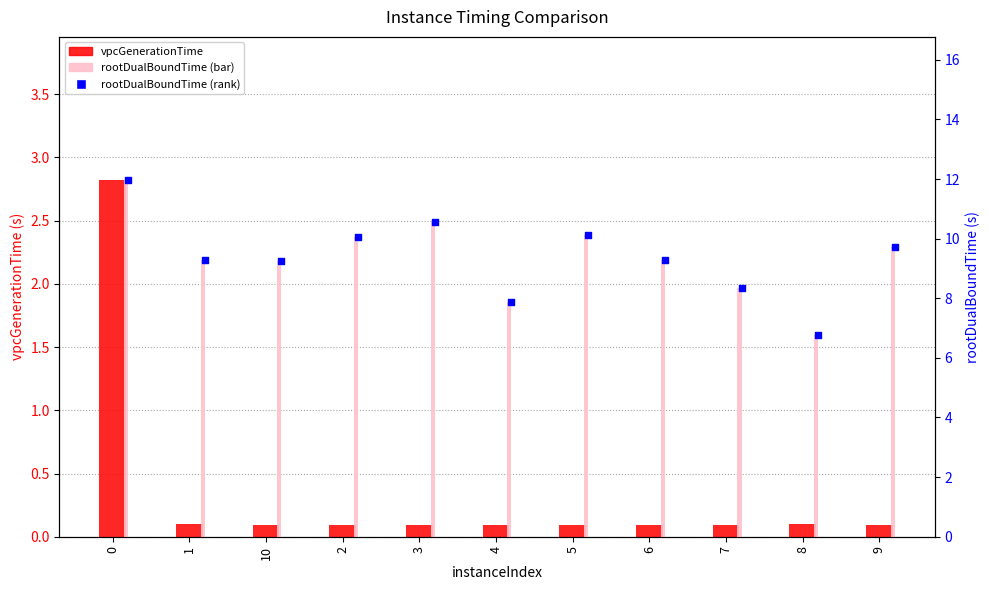

Which series contains the lowest Y value?

vpcGenerationTime